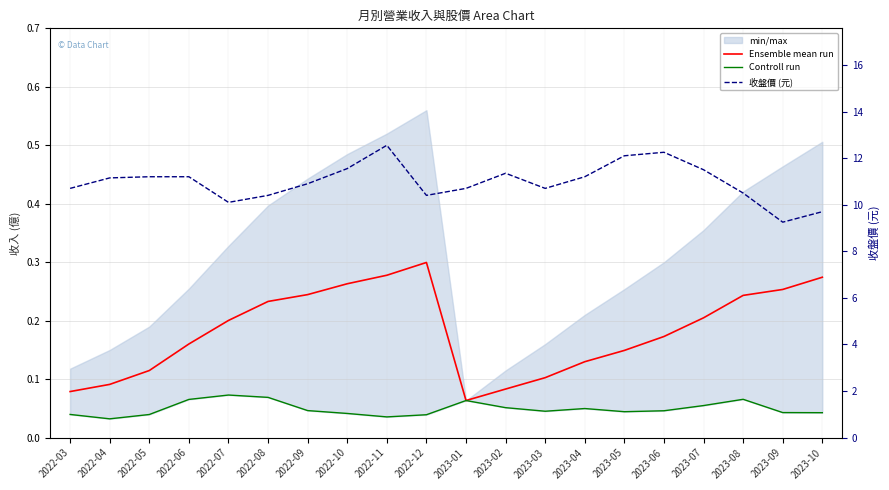

List the series in order of their peak value, lowest first.

Controll run, Ensemble mean run, 收盤價 (元)